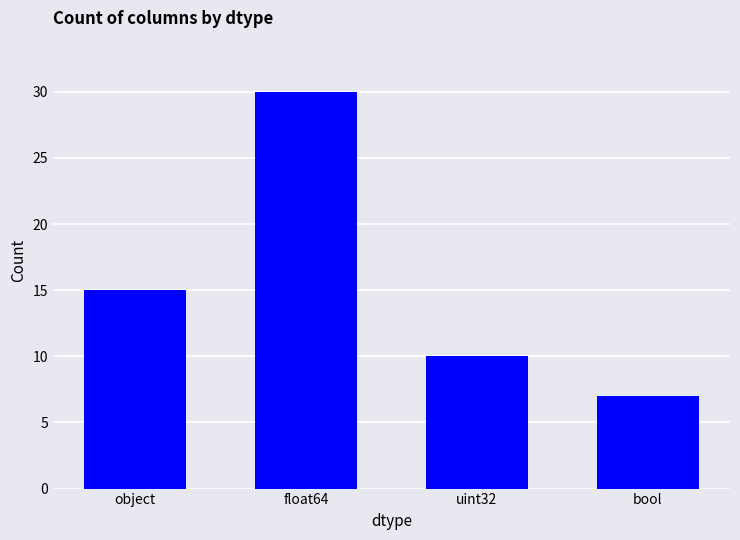

What is the approximate value at bool?

7